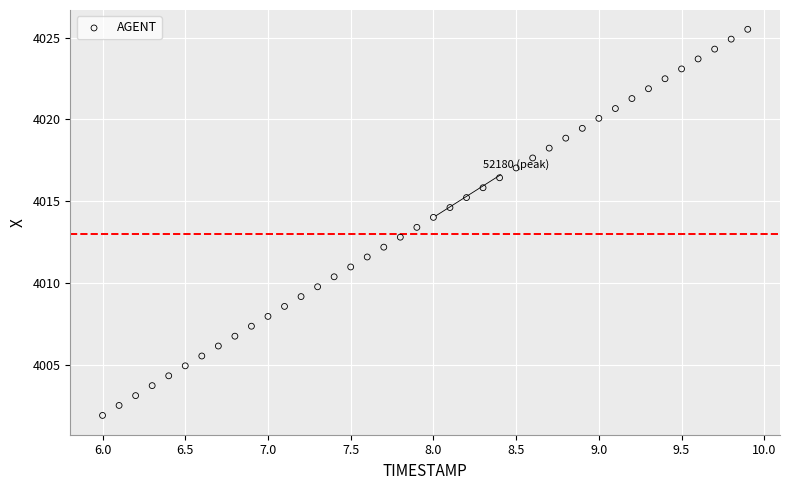

What is the range of X values (max minus min)?

3.9